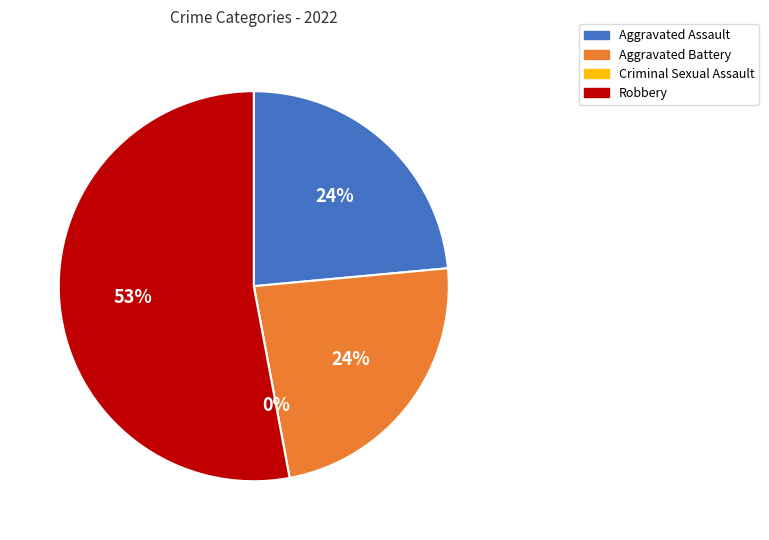

True or false: Criminal Sexual Assault accounts for 1% of the total.

False